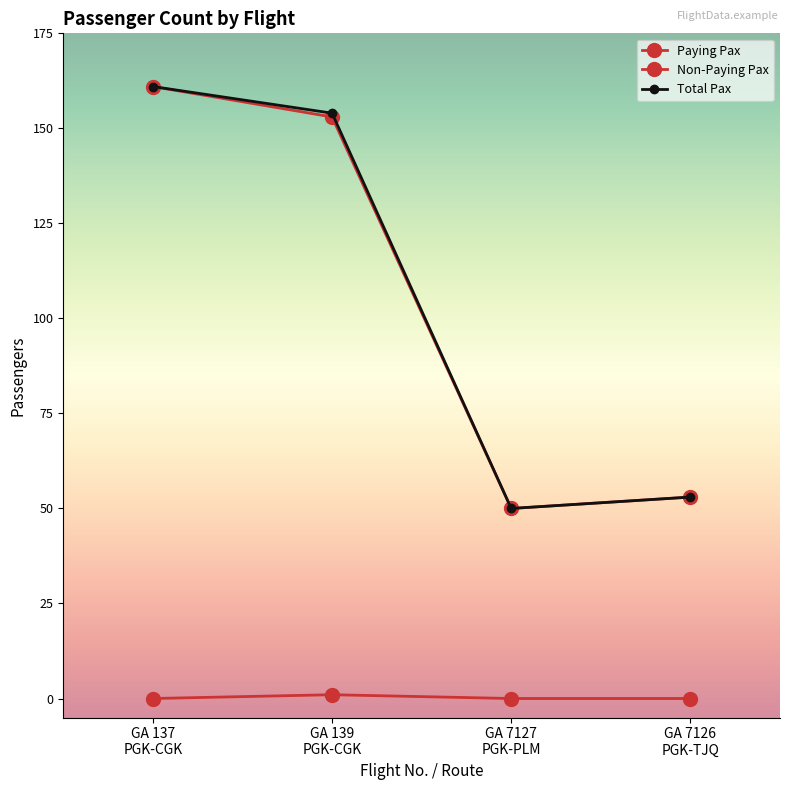

How many lines are shown in the chart?

3